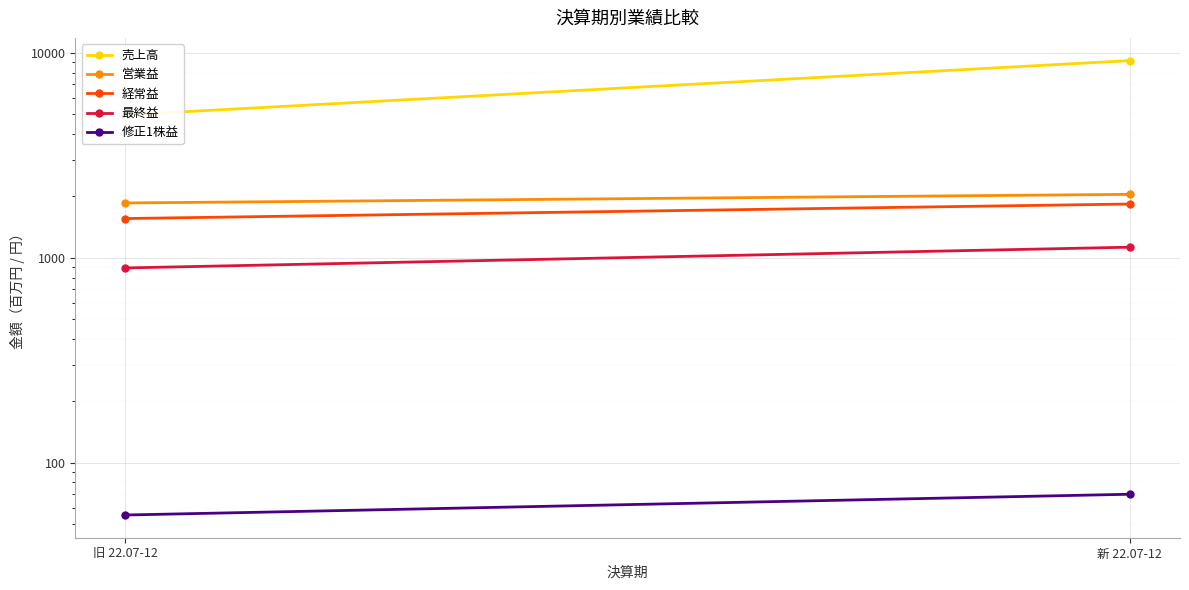

At which category is the sum across all series the highest?

新 22.07-12